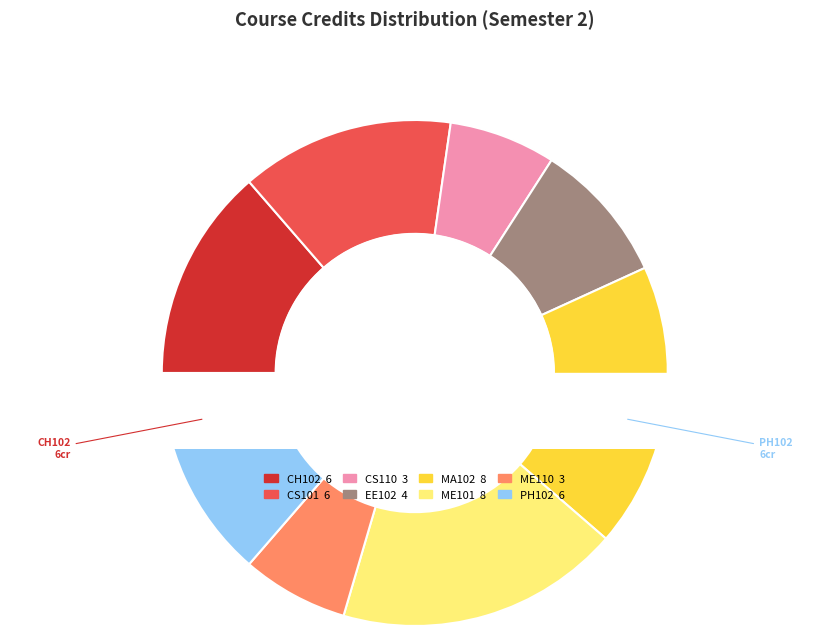

Which category has the biggest portion of the pie?

MA102